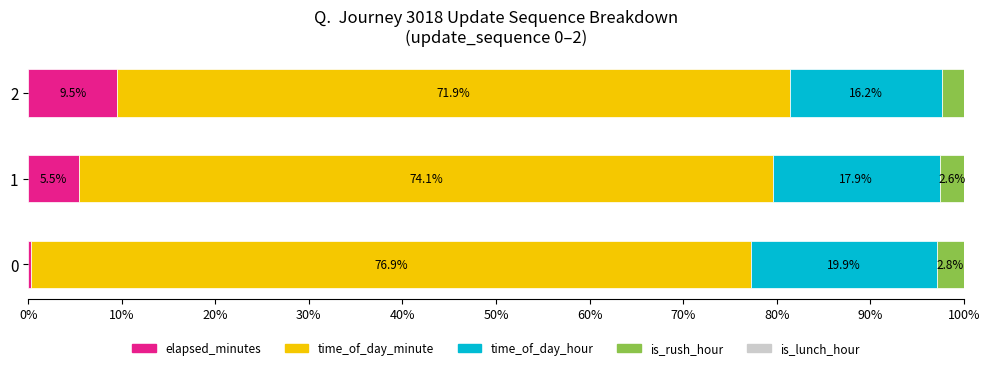

What is the highest value of the elapsed_minutes series?

9.5